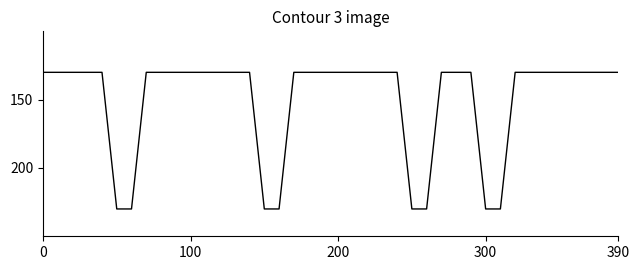

What is the minimum value shown in the chart?

130